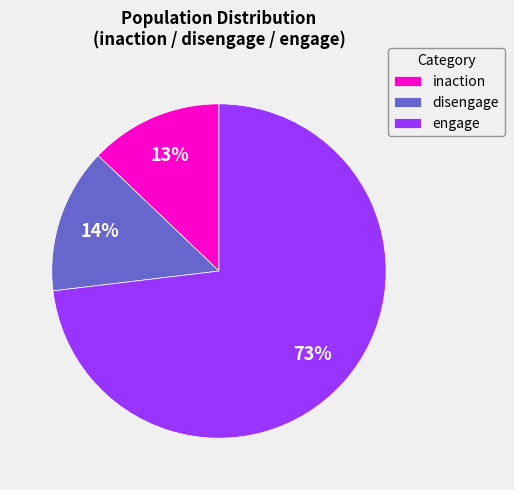

The engage slice represents 64% of the pie. True or false?

False